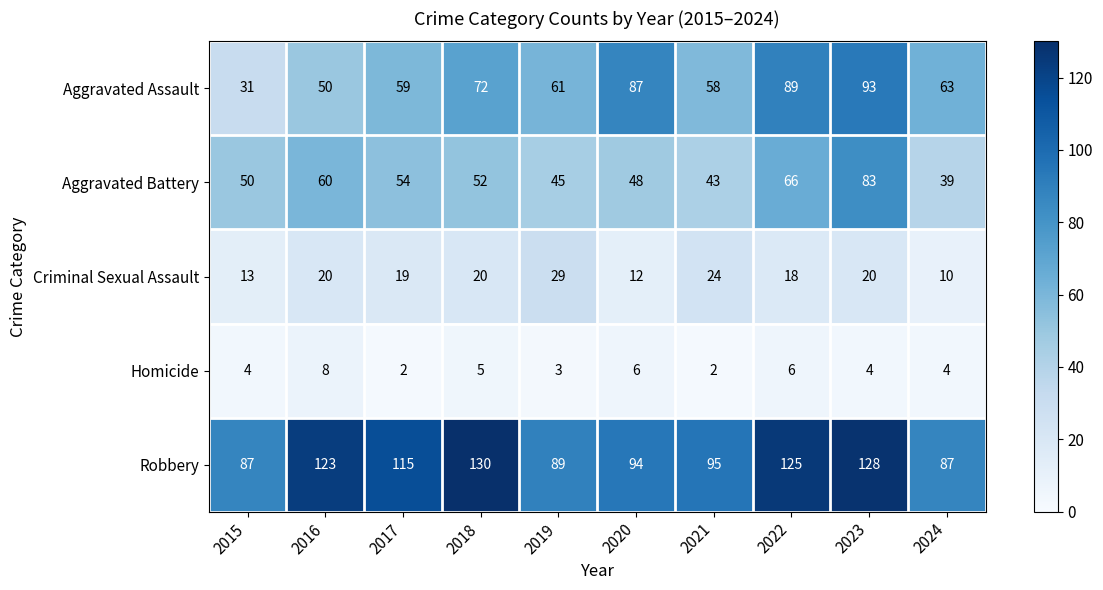

What is the average value of the Aggravated Assault series?

66